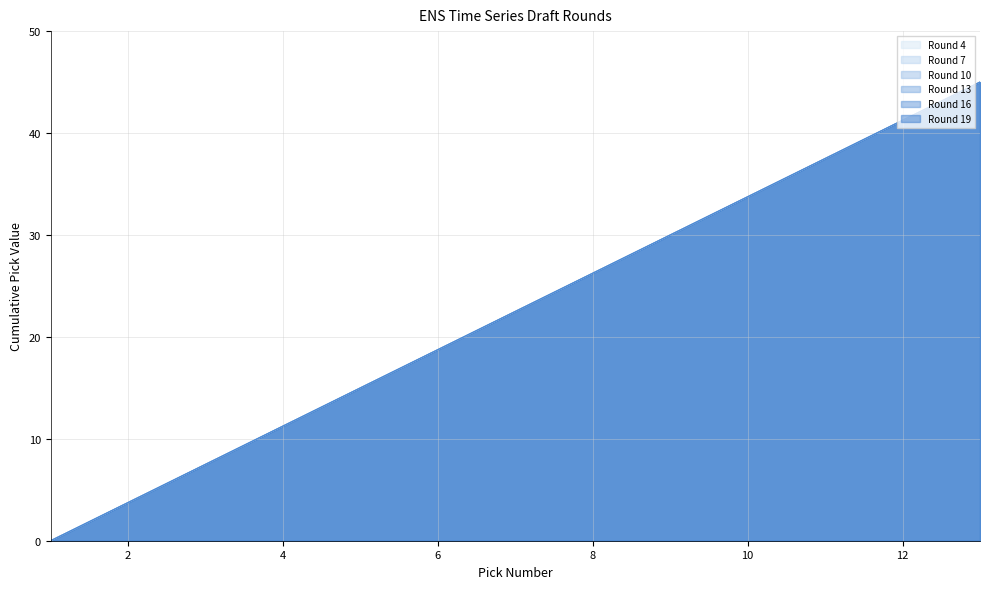

List the labels in order of Round 4 value, largest first.

13, 12, 11, 10, 9, 8, 7, 6, 5, 4, 3, 2, 1